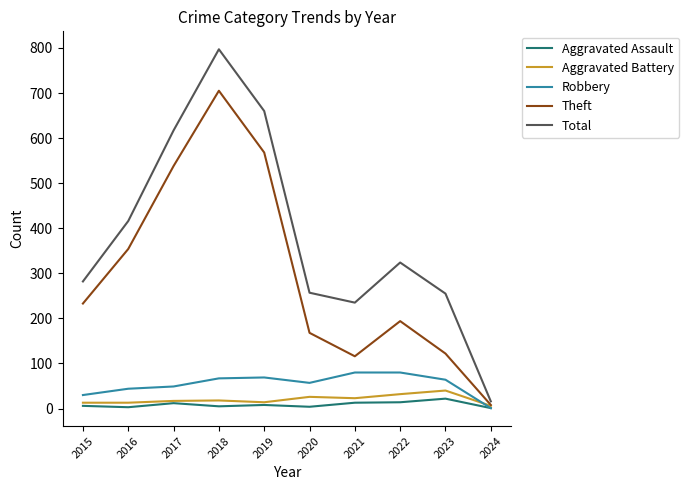

What is the sum of all Aggravated Assault values?

88